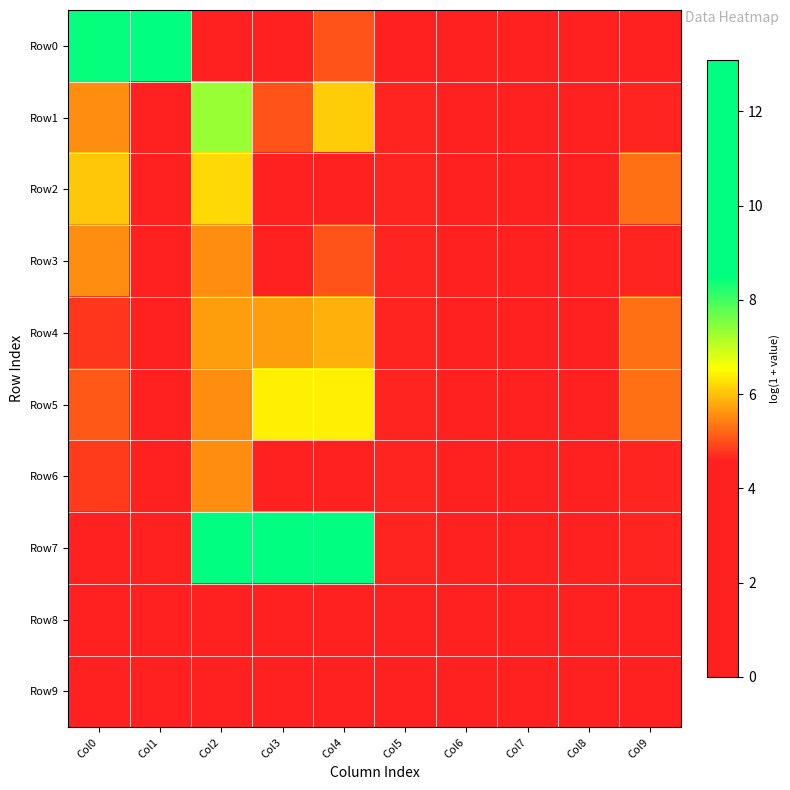

List the series in order of their peak value, highest first.

Row0, Row7, Row1, Row5, Row2, Row4, Row3, Row6, Row8, Row9